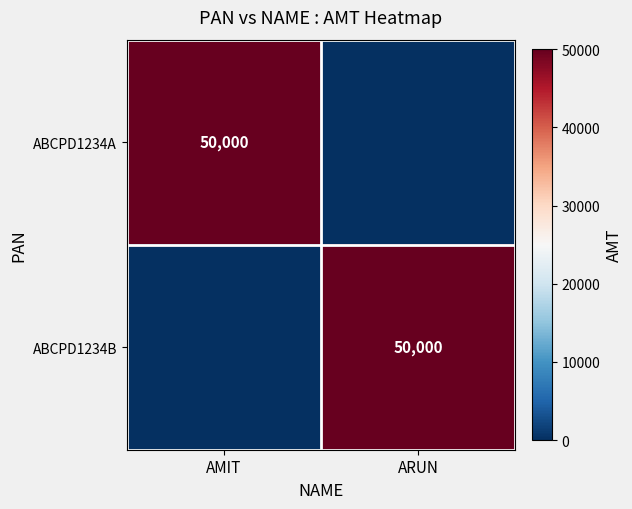

The value of ABCPD1234A at AMIT is 74977. True or false?

False